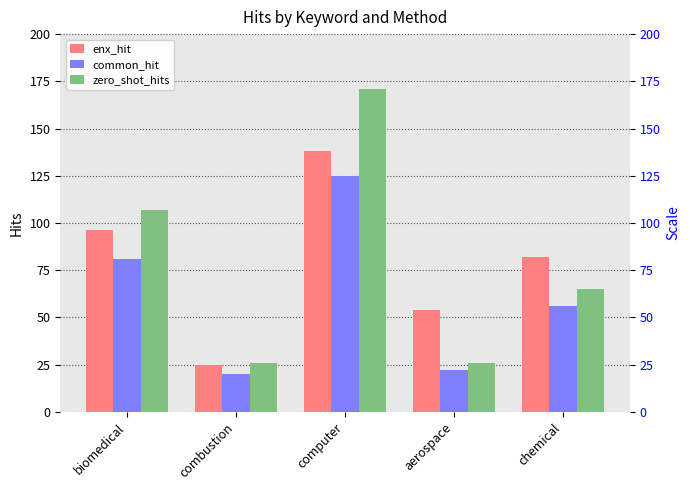

At aerospace, list the series in order from smallest to largest.

common_hit, zero_shot_hits, enx_hit